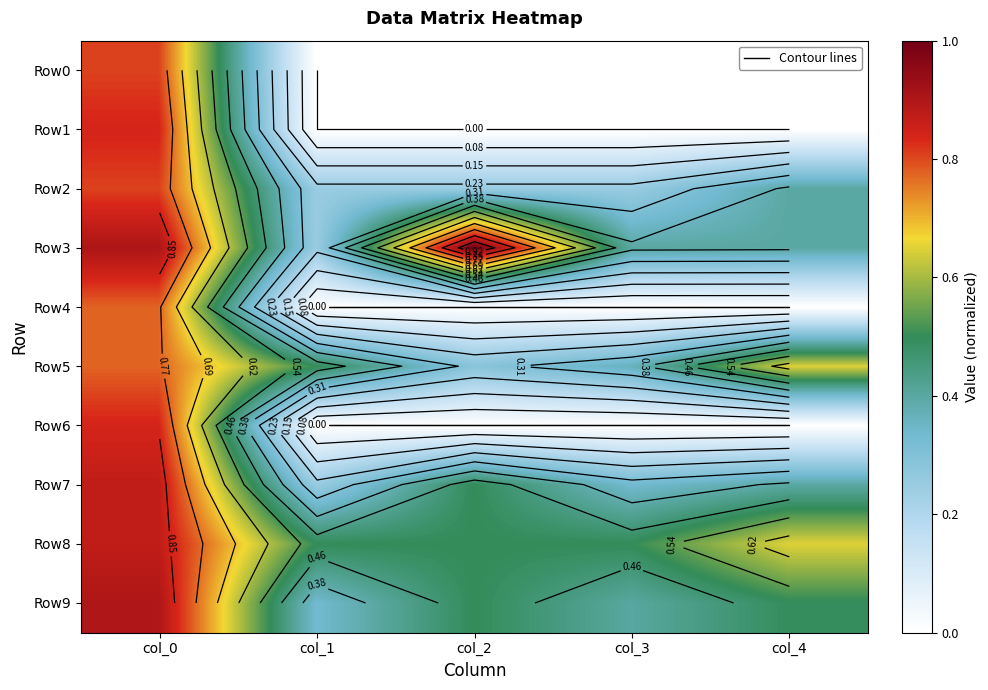

Rank the categories by Row3 value from lowest to highest.

col_1, col_4, col_3, col_0, col_2